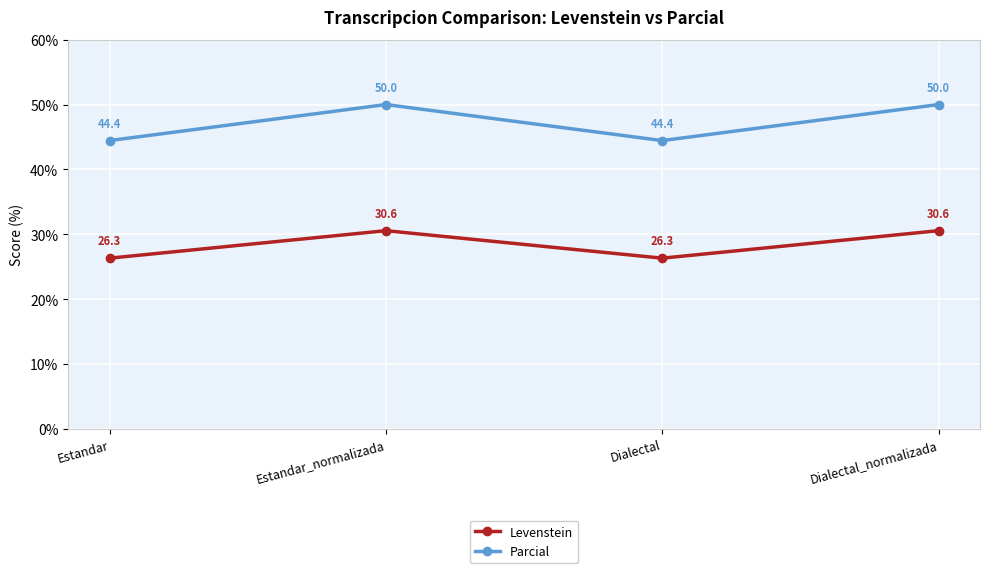

Between Estandar and Estandar_normalizada, which series saw the biggest shift?

Parcial